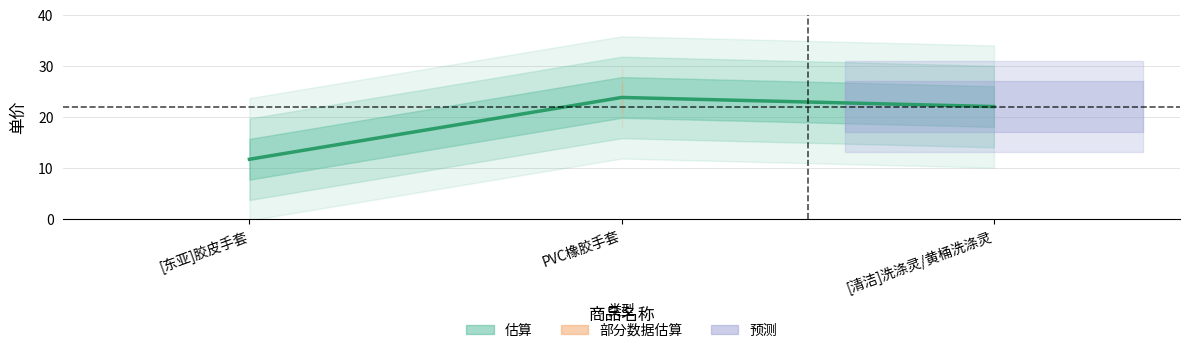

List the labels in order of value, smallest first.

[东亚]胶皮手套, [清洁]洗涤灵/黄桶洗涤灵, PVC橡胶手套